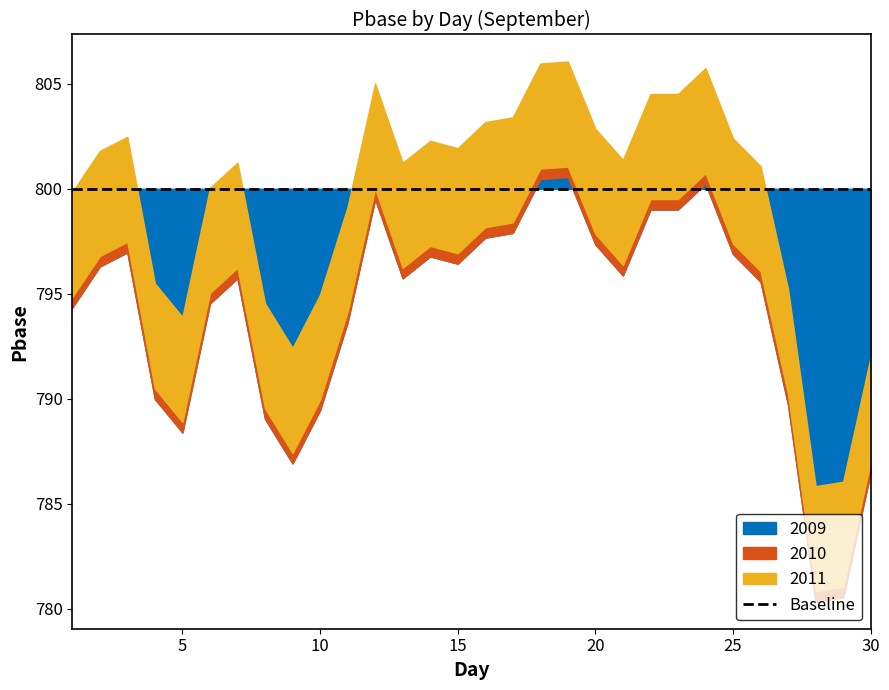

Does the chart display data point markers on the line(s)?

No